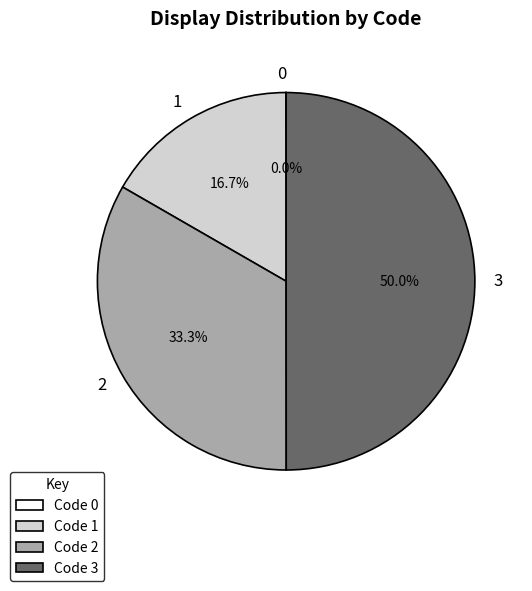

Combined, what portion of the pie is 3 and 2?

83.3%